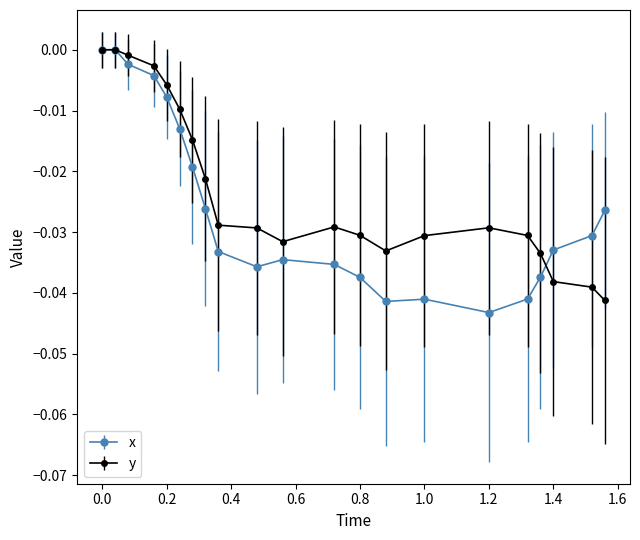

What are all the series names shown in the legend?

x, y